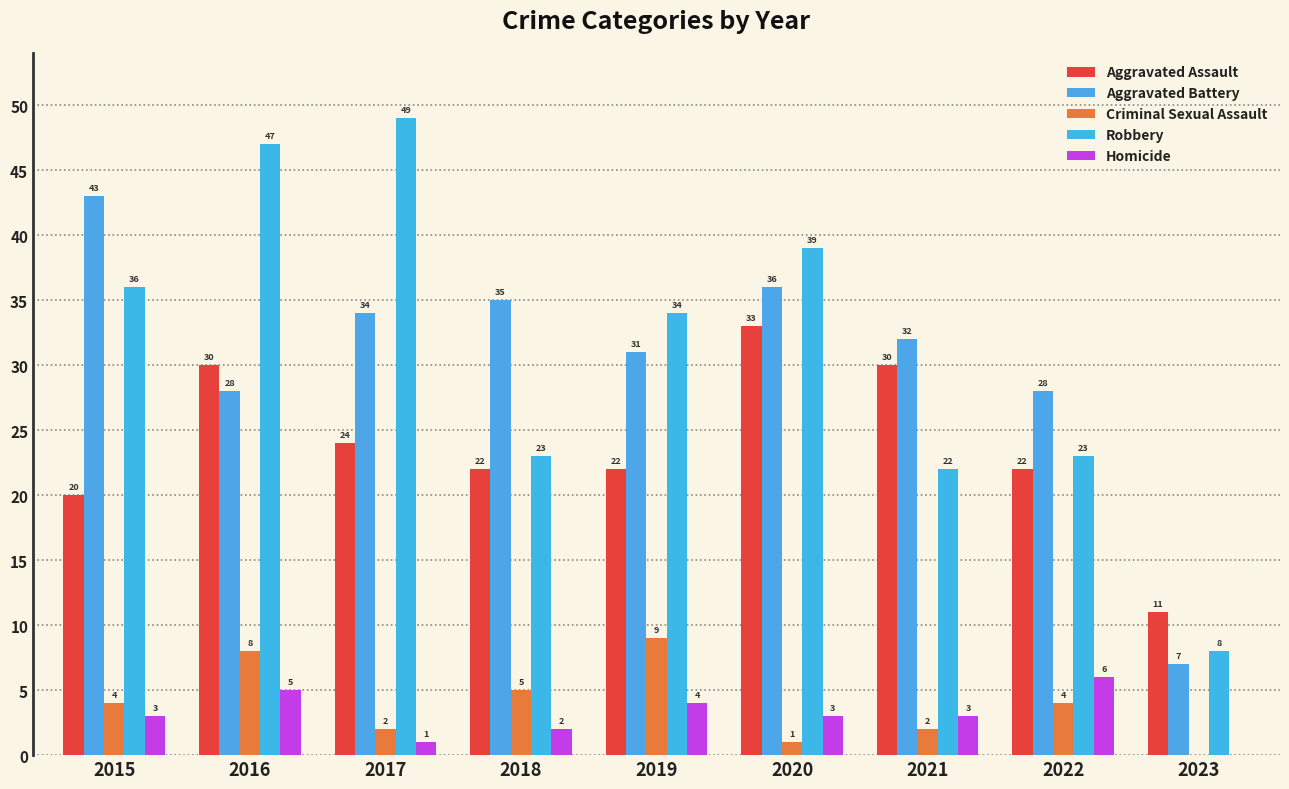

At which label is Criminal Sexual Assault closest to 4?

2015